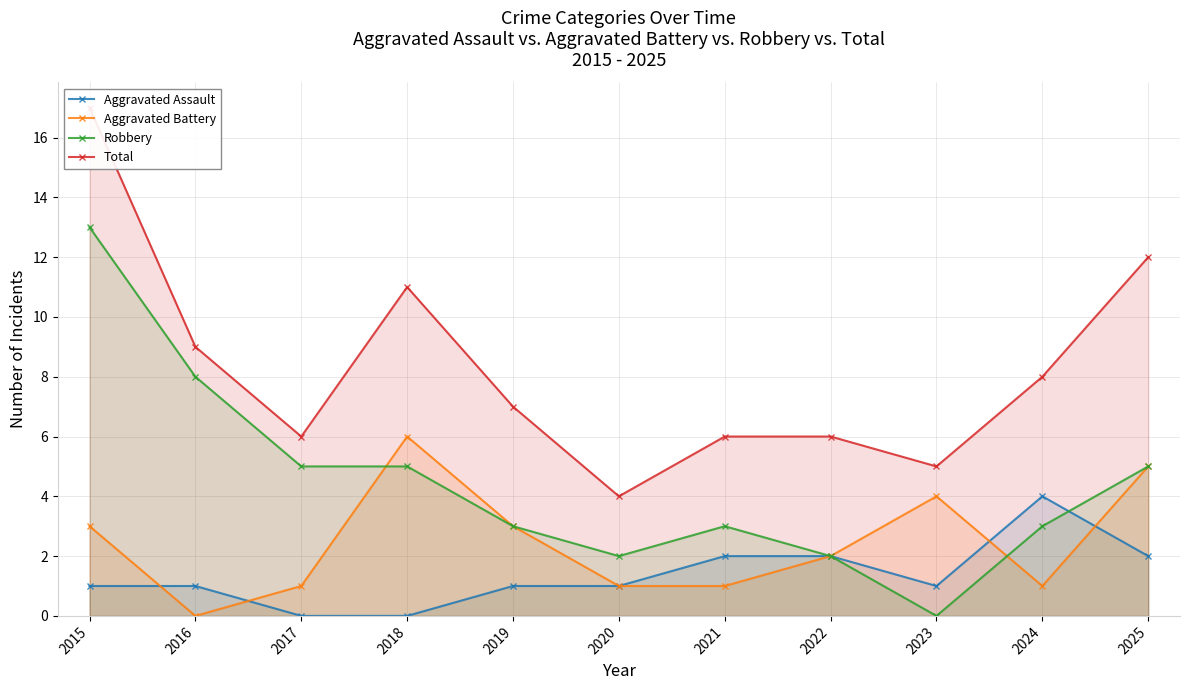

What is the value of the Total point at the 1st from the left?

17